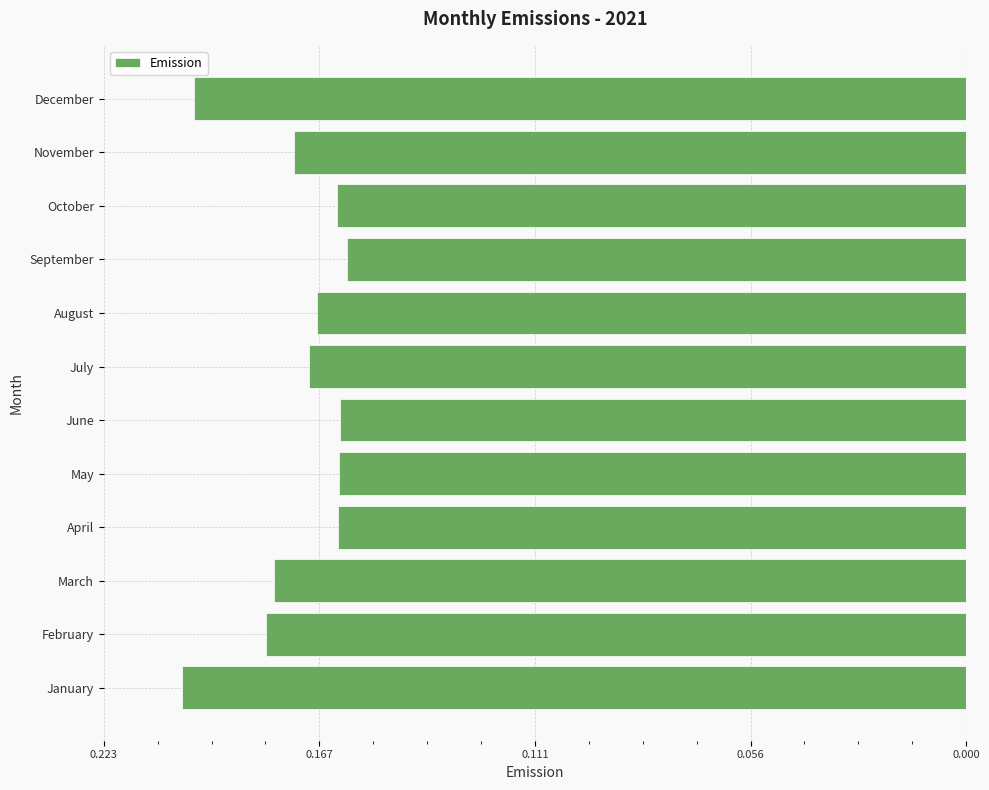

What is the sum of all values?

-2.1